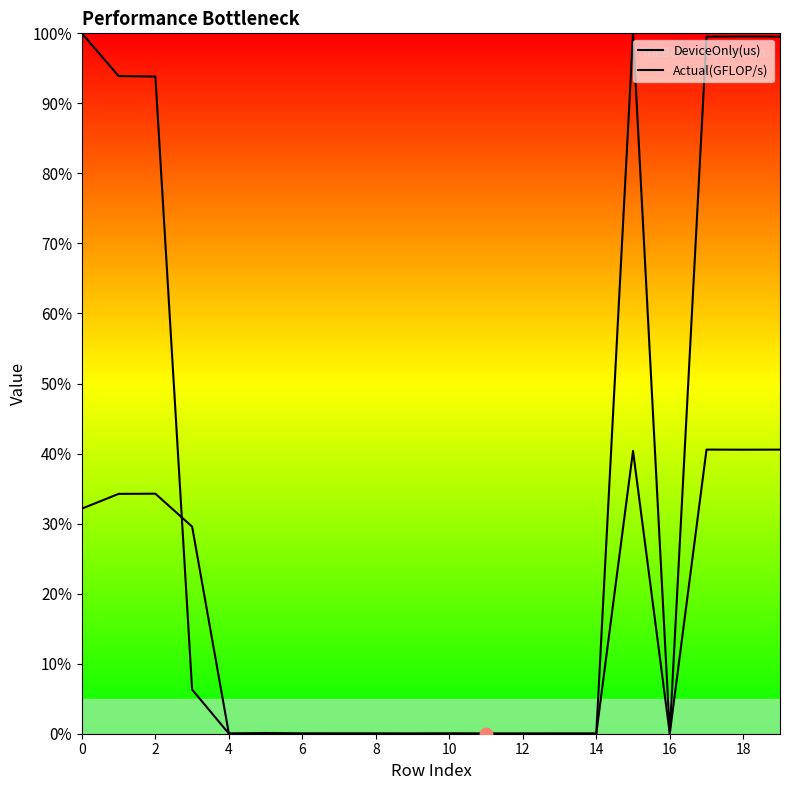

What are all the series names shown in the legend?

DeviceOnly(us), Actual(GFLOP/s)